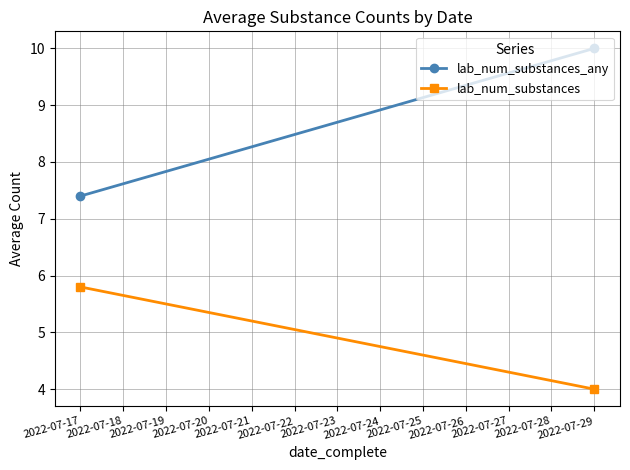

Count the number of data series in this chart.

2